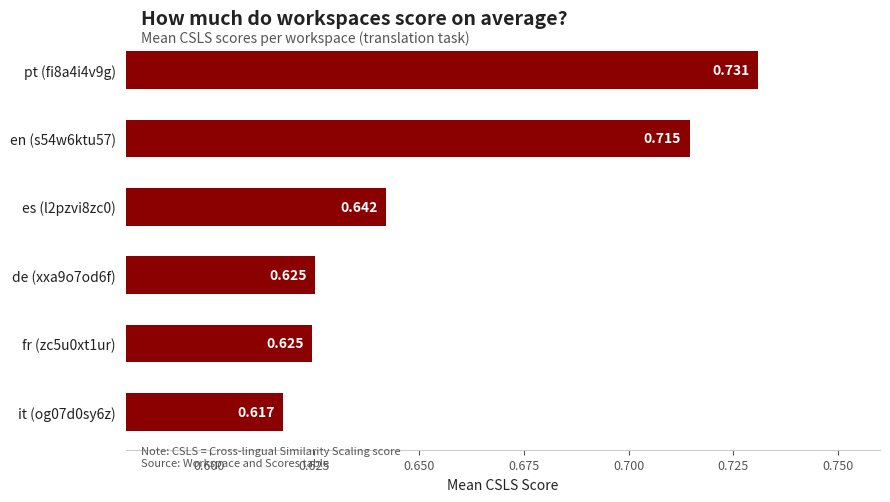

Count the number of categories in the chart.

6